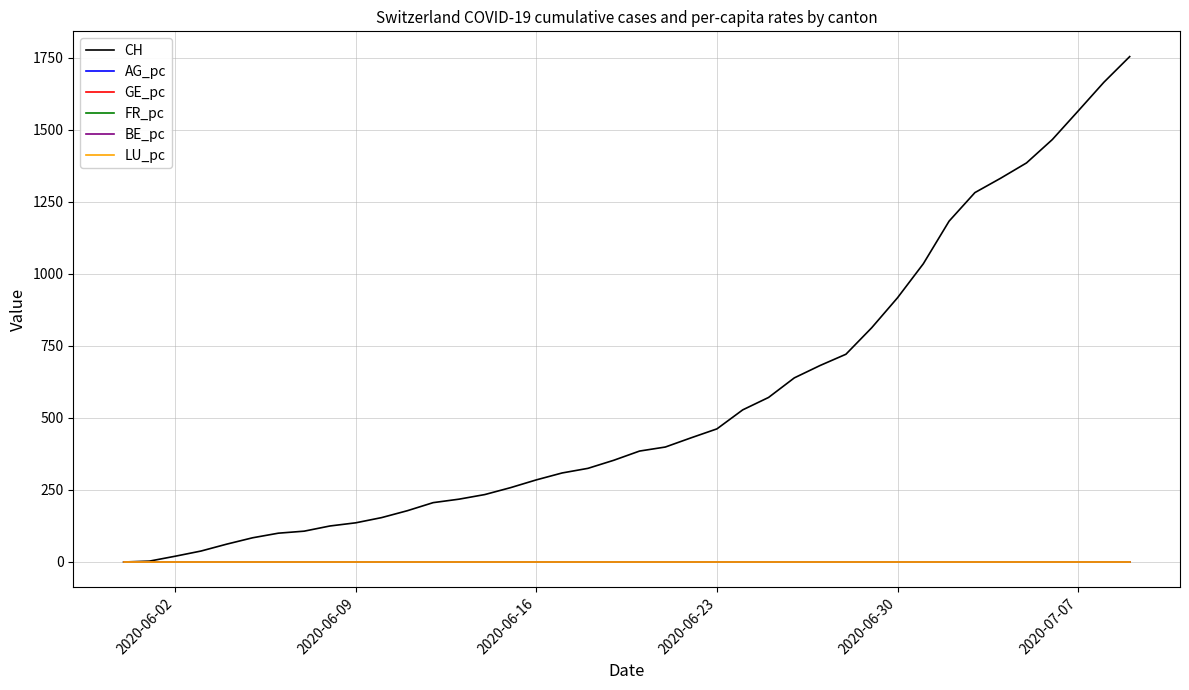

Which series has the largest total across all categories?

CH